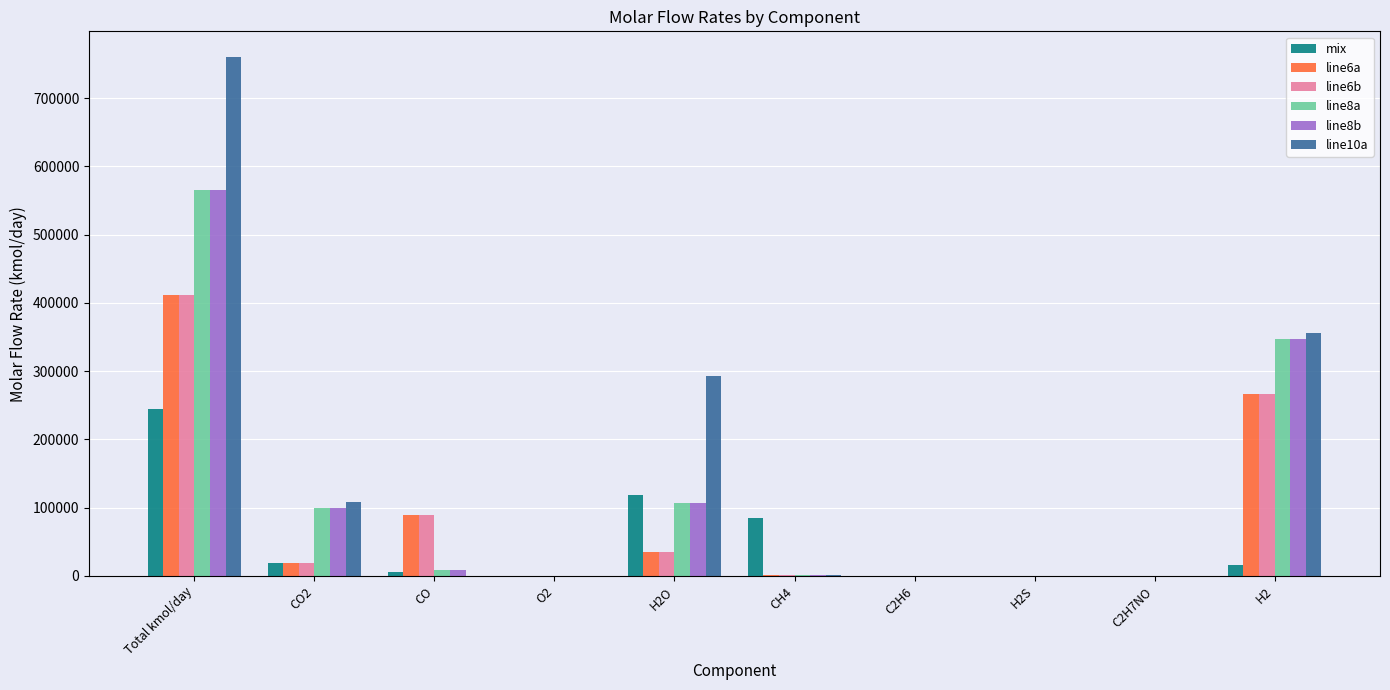

What is the sum of the mix values at O2 and CO?

6450.2